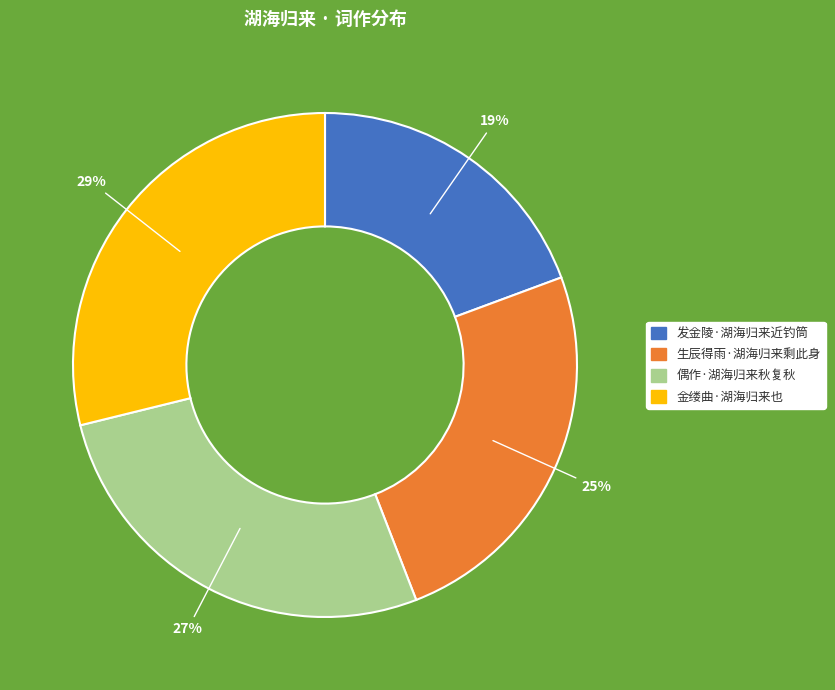

Is it true that 生辰得雨·湖海归来剩此身 is 15% of the pie?

False